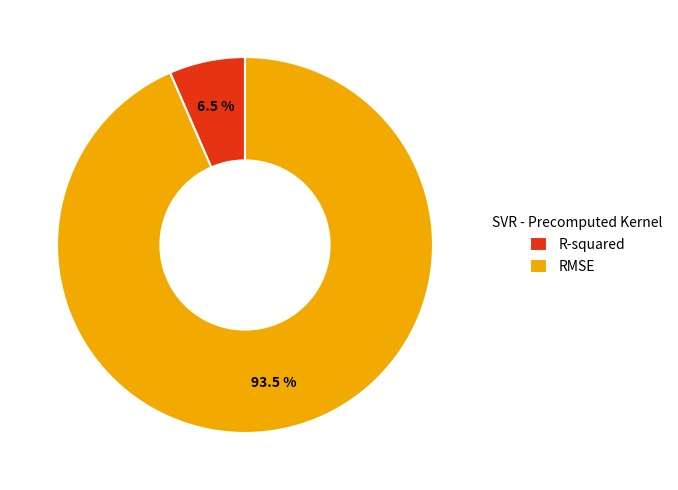

How much of the chart is everything except RMSE?

6.5%